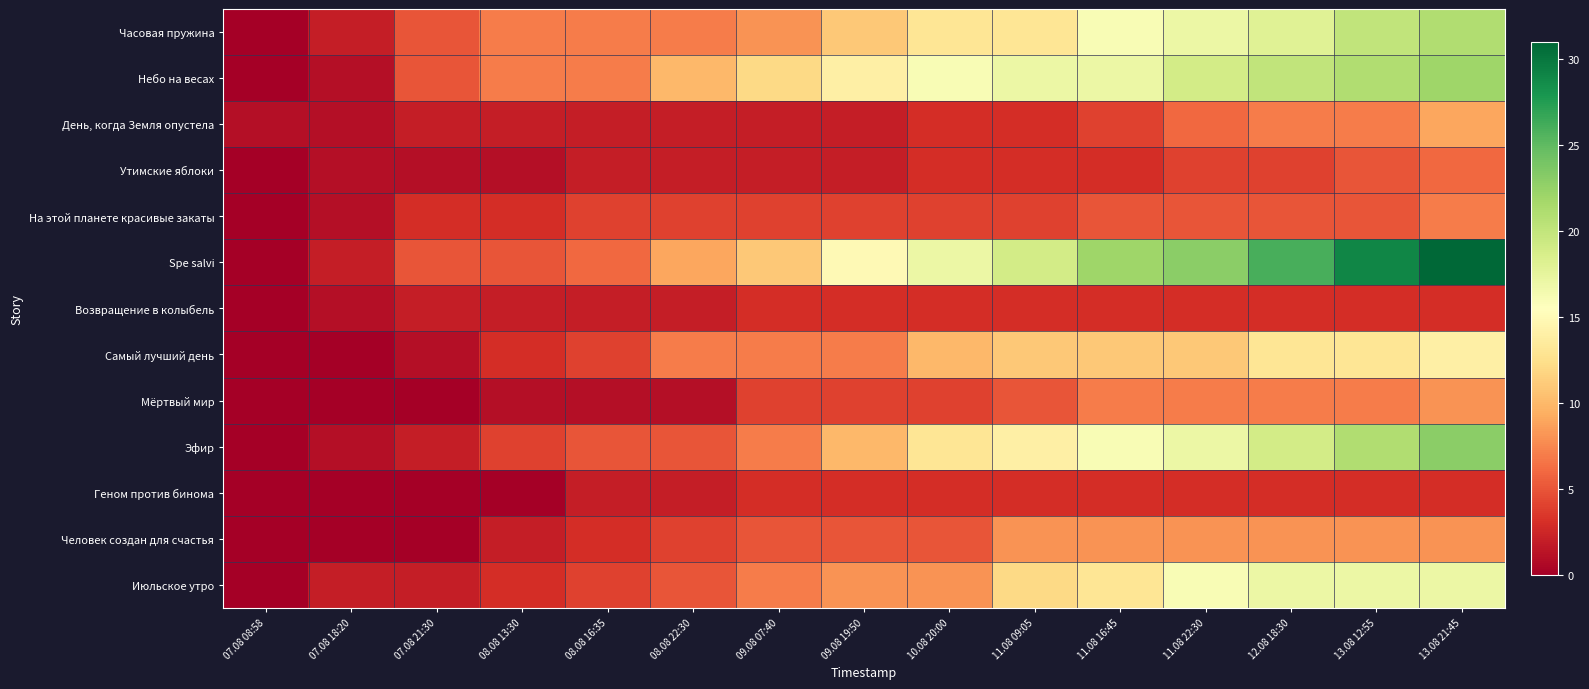

Which series changed the most between 08.08 22:30 and 13.08 21:45?

Spe salvi